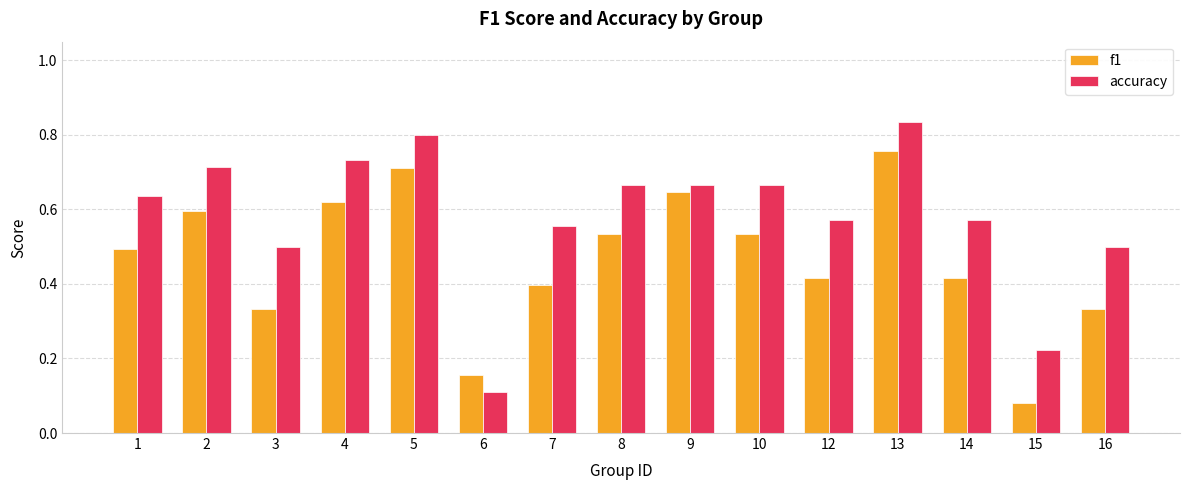

List the series in order of their peak value, highest first.

accuracy, f1